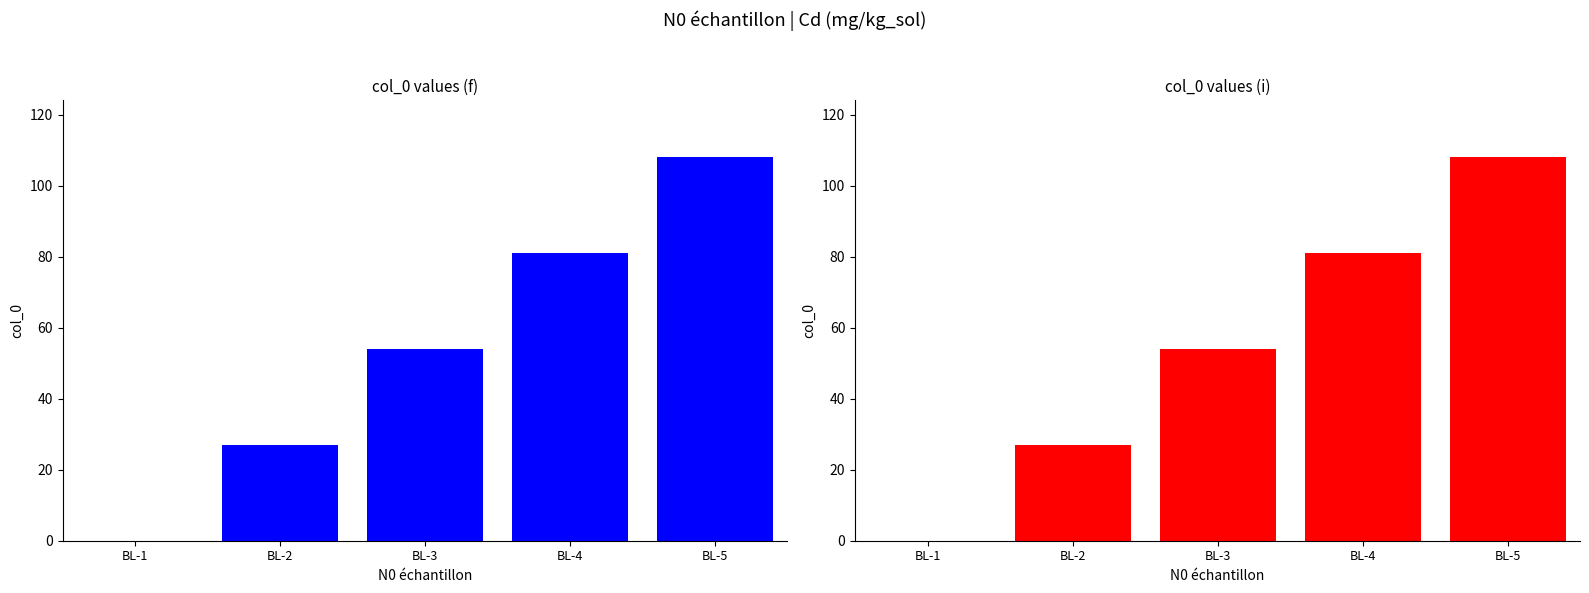

The chart shows a value of 81 at BL-4. True or false?

True